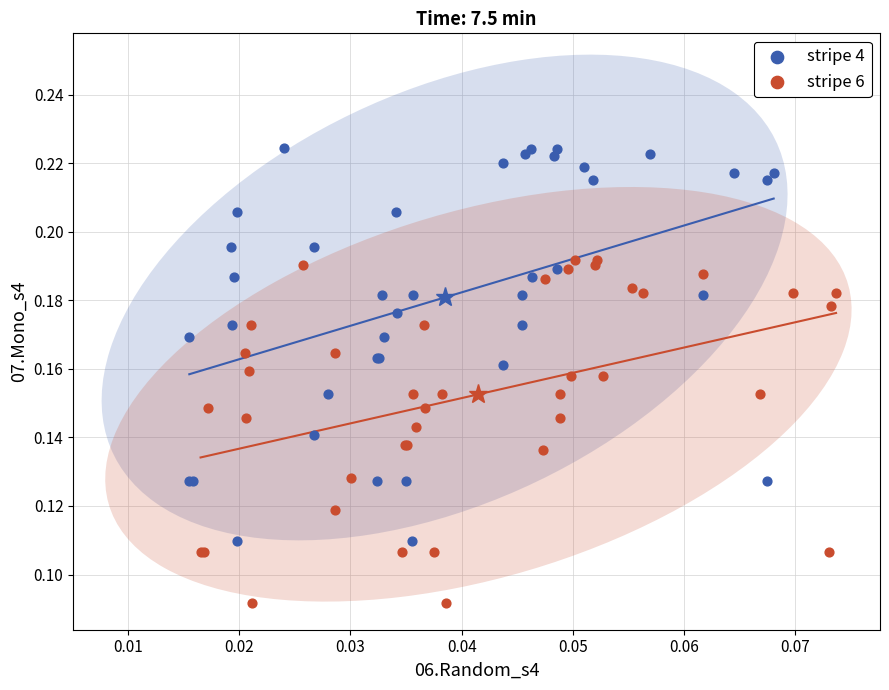

Which series reaches the minimum Y coordinate?

stripe 6